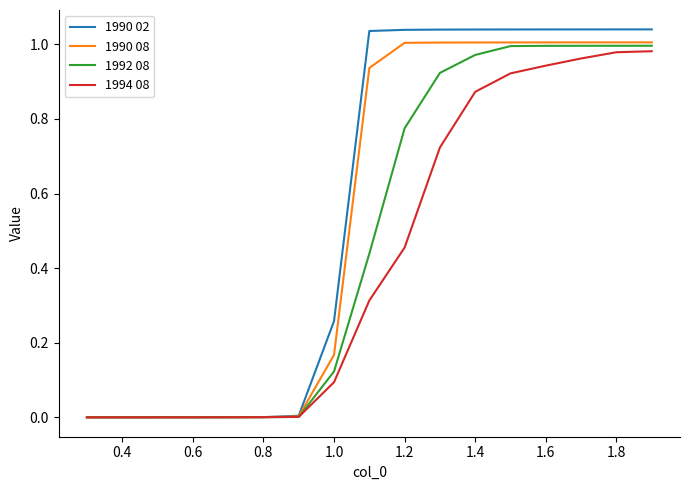

List the series in order of their overall mean, lowest first.

1994 08, 1992 08, 1990 08, 1990 02